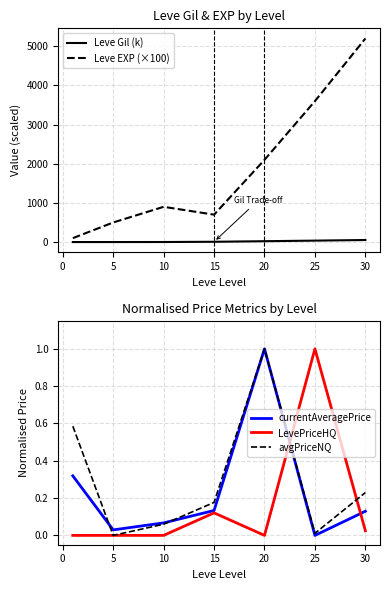

At how many categories does at least one series exceed 188?

6